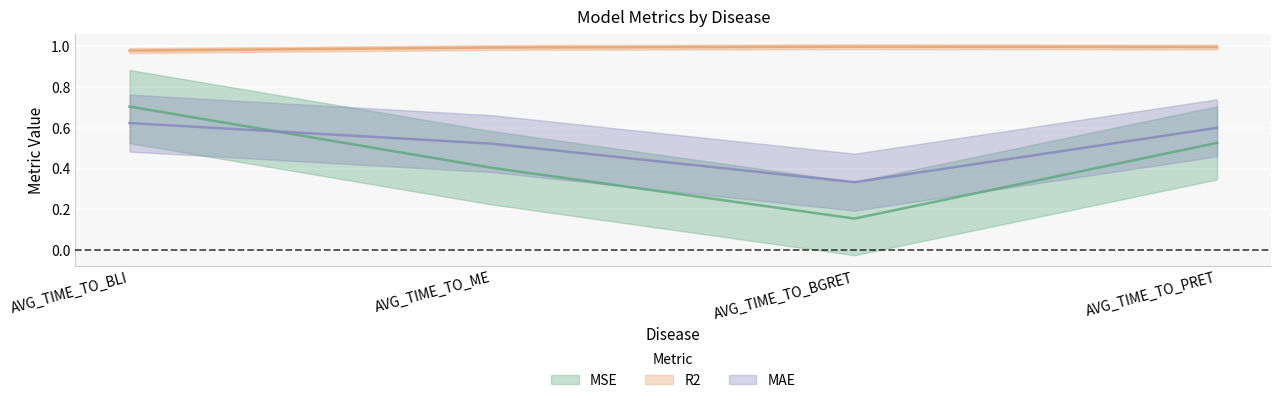

How many MAE values are between 0 and 1?

4